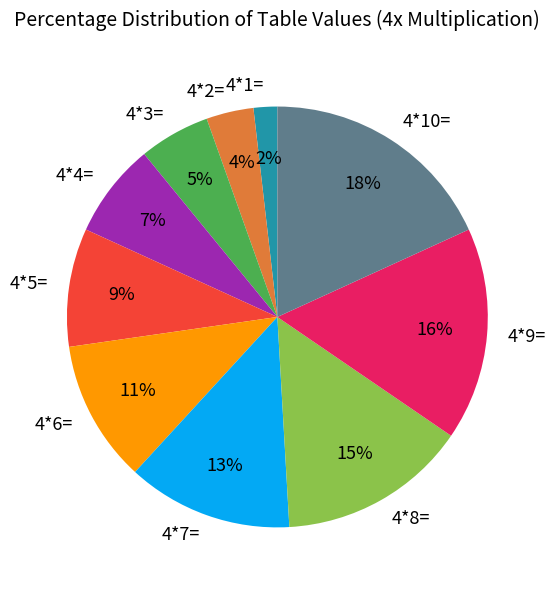

Do 4*4= and 4*7= together represent more than half of the pie?

No